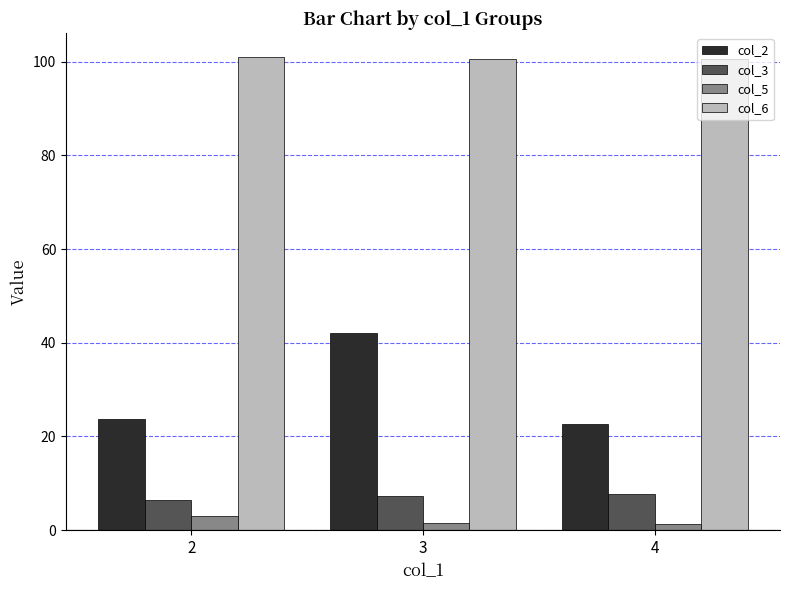

What is the sum of all col_6 values?

302.0